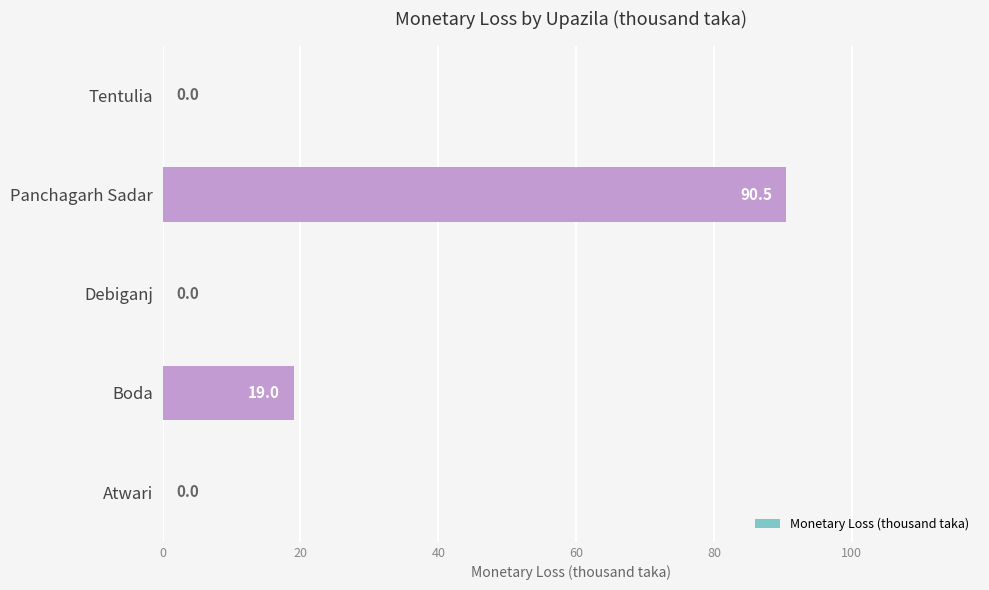

Count the number of categories in the chart.

5